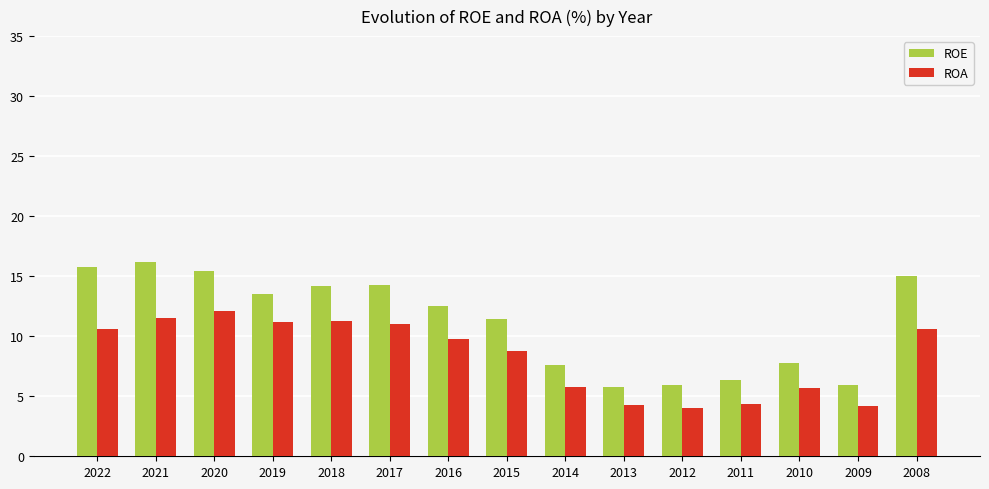

How many bars are there in each group?

2